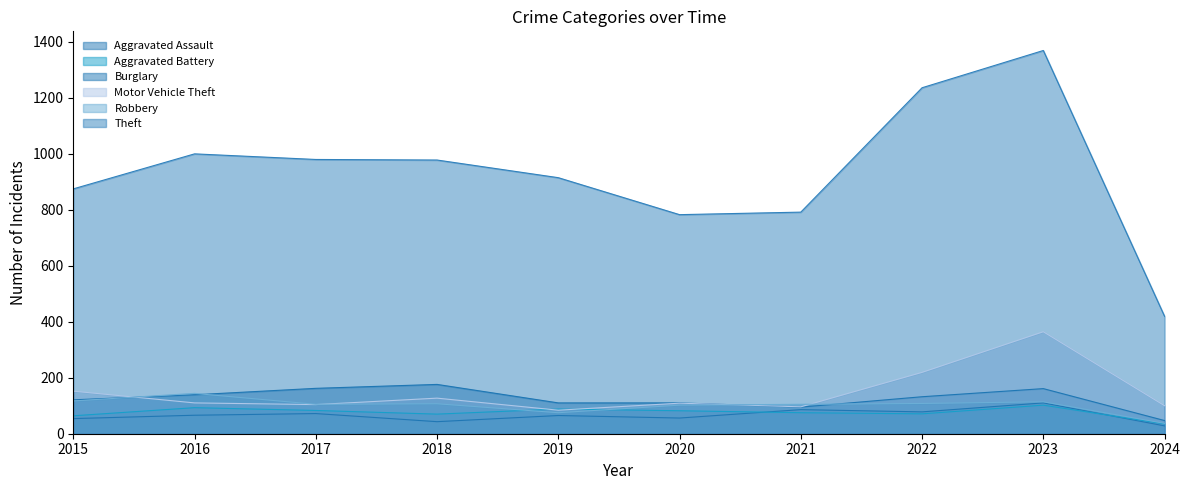

True or false: Motor Vehicle Theft and Aggravated Assault cross at least once.

False